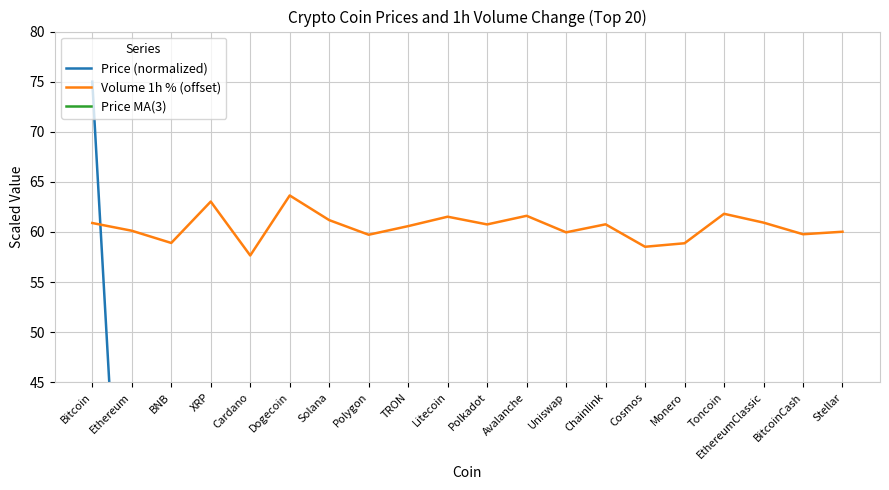

After their last crossing, which series has the higher values: Price (normalized) or Volume 1h % (offset)?

Volume 1h % (offset)